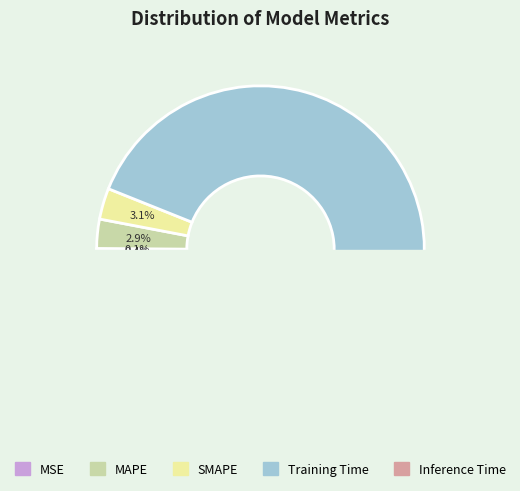

Which category has the smallest portion of the pie?

MSE